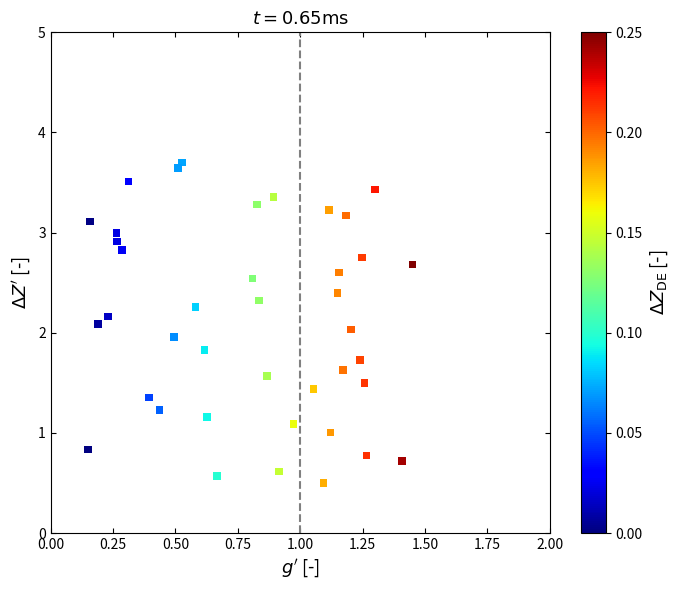

What is the range of X values (max minus min)?

1.3